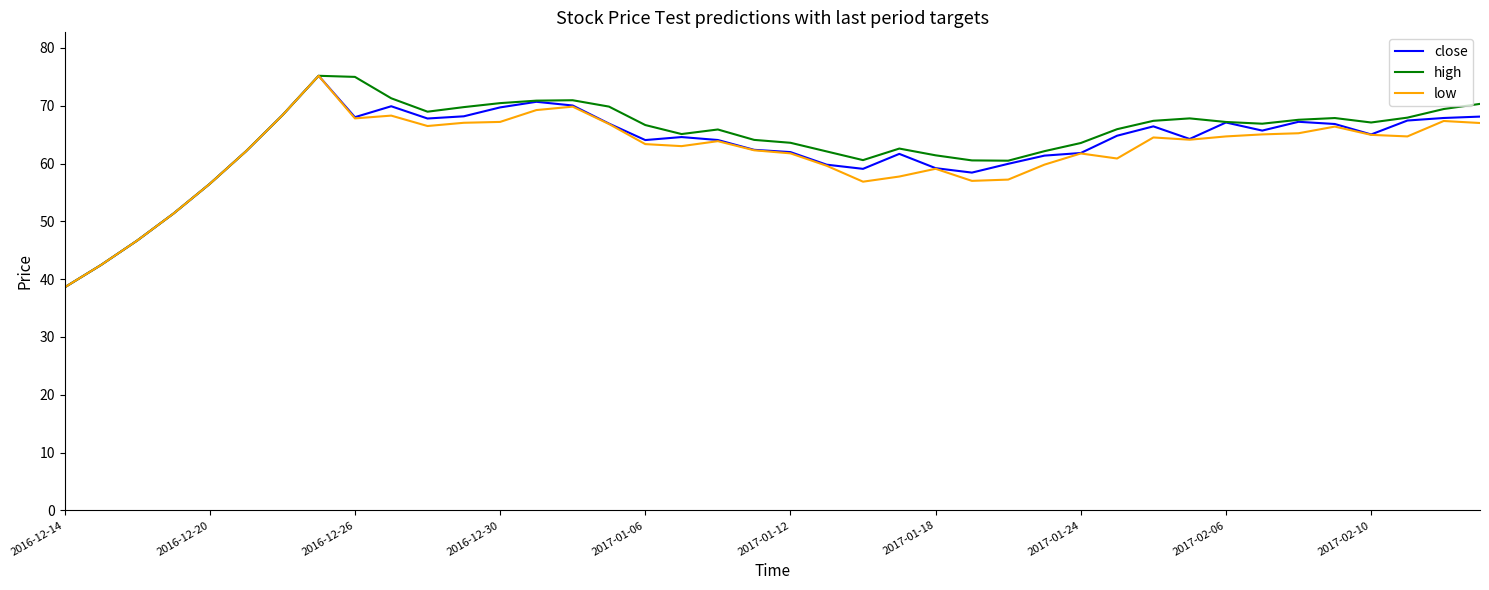

Which series has the largest total across all categories?

high